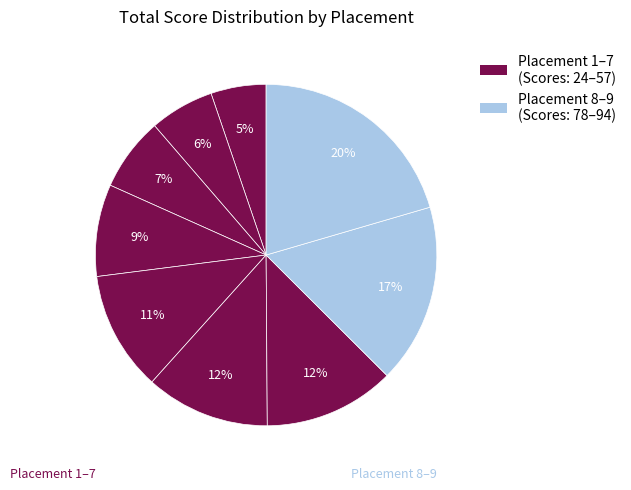

How many segments does this pie chart have?

9